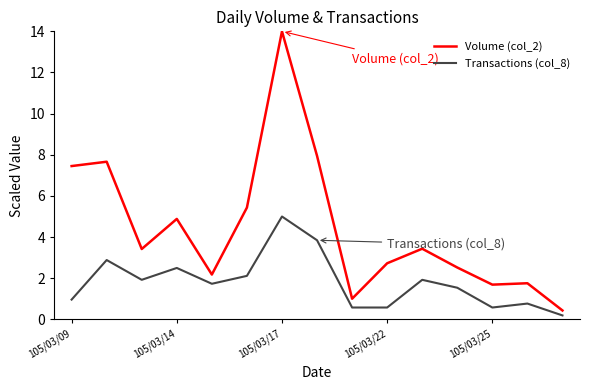

List the series in order of their peak value, highest first.

Volume (col_2), Transactions (col_8)